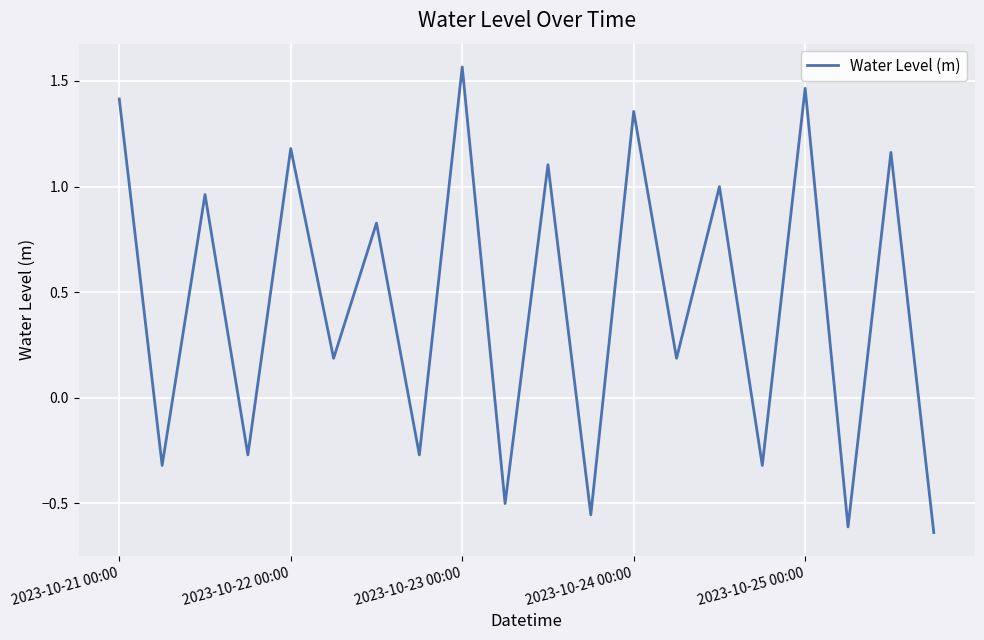

What is the difference between the maximum and minimum values?

2.2